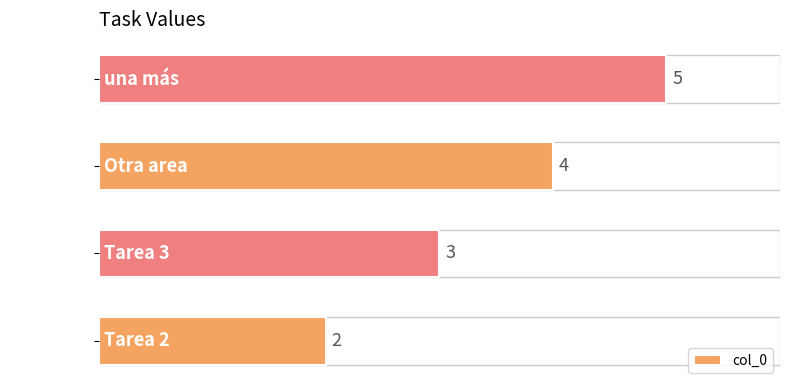

What is the smallest value displayed?

2